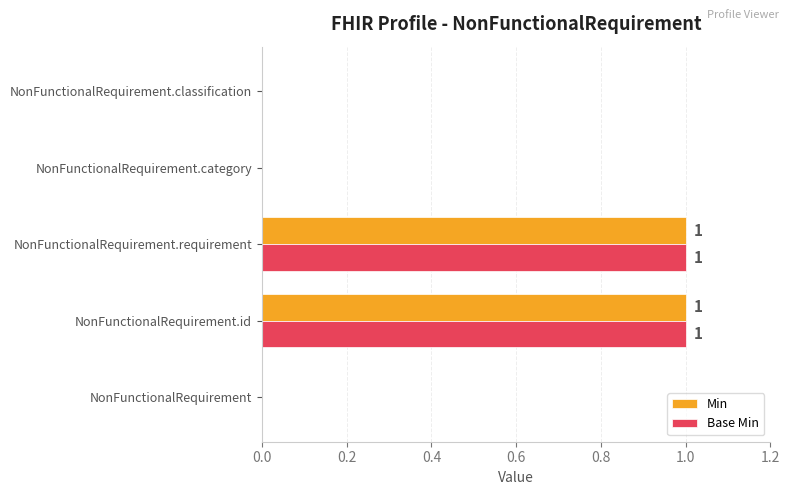

The Min series shows 1 at NonFunctionalRequirement.requirement. True or false?

True